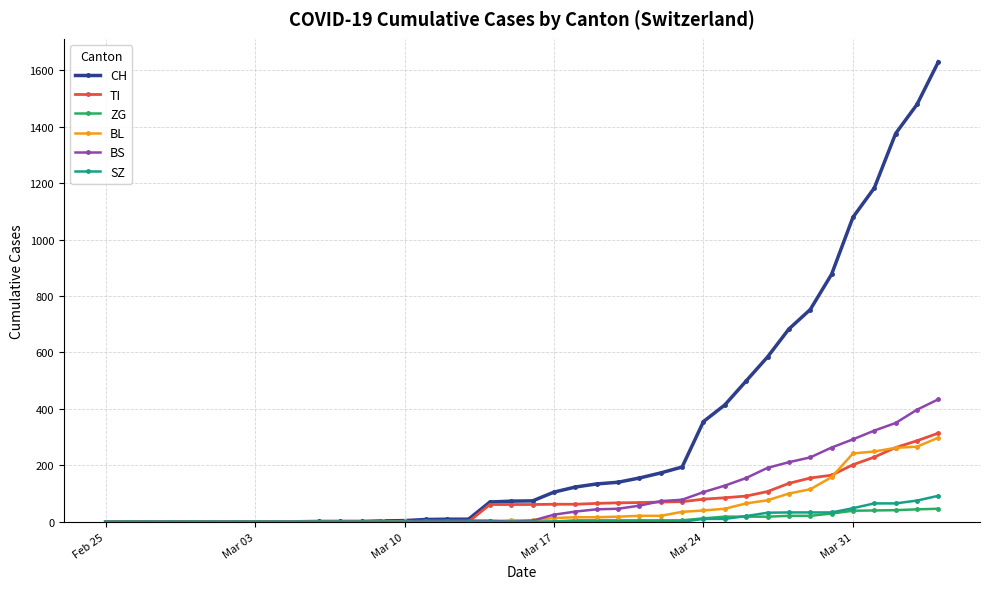

Which series has the largest range (max minus min)?

CH